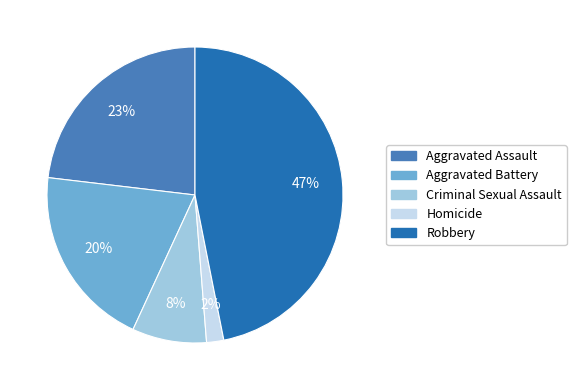

Do Aggravated Assault and Criminal Sexual Assault together represent more than half of the pie?

No